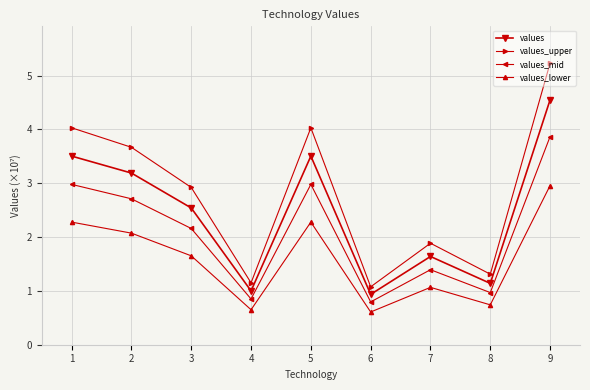

In values_upper, how many points are higher than both neighbors (excluding endpoints)?

2